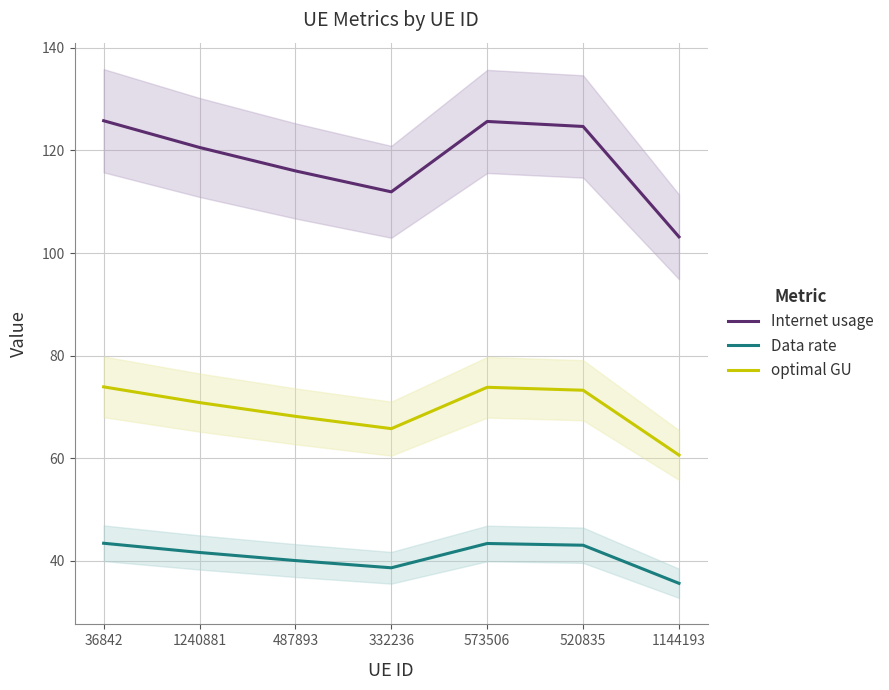

Which series has the largest total across all categories?

Internet usage